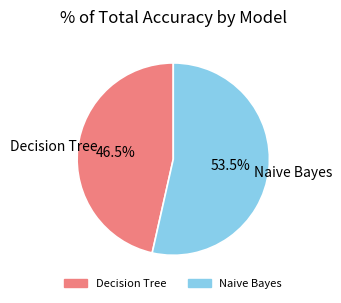

To the nearest percent, what is the difference between the largest and smallest slice percentages?

7%